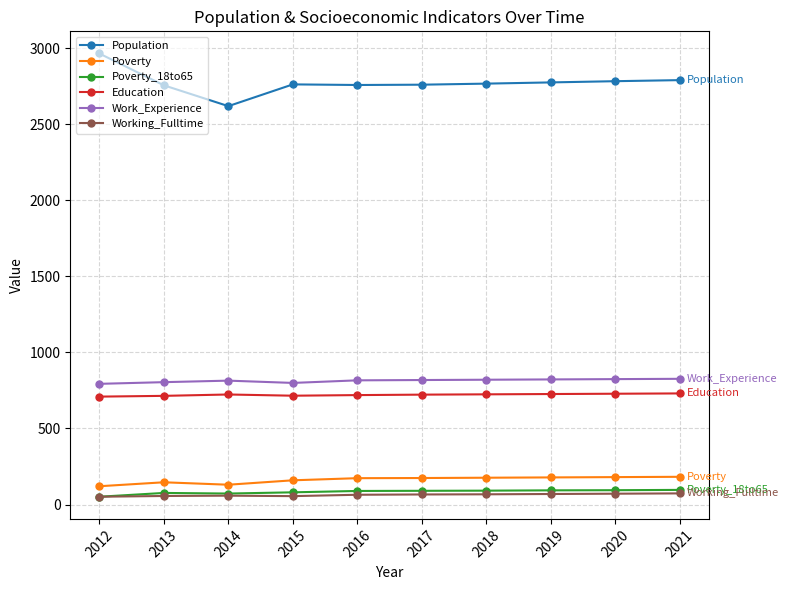

Which series has the widest spread of values?

Population